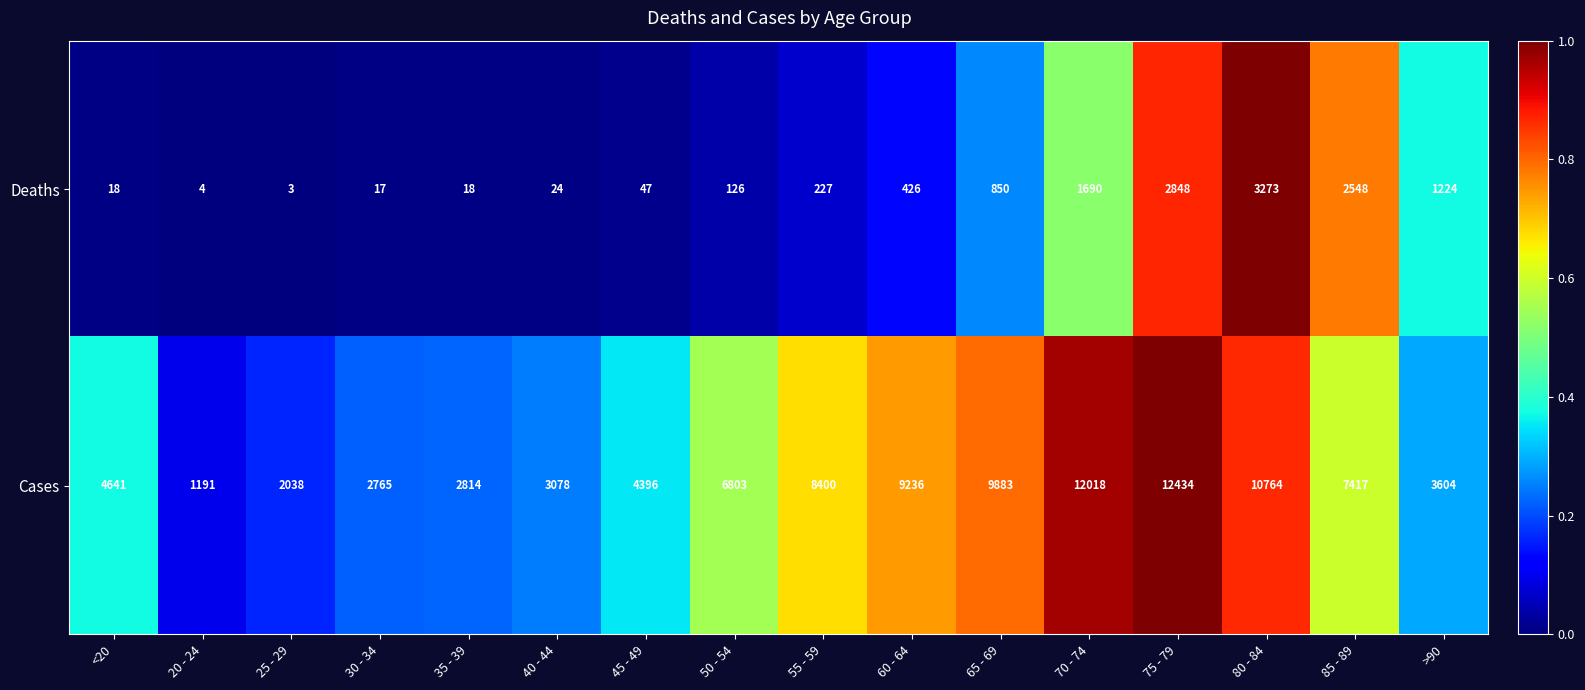

What is the spread (max minus min) of values at 85 - 89?

4869